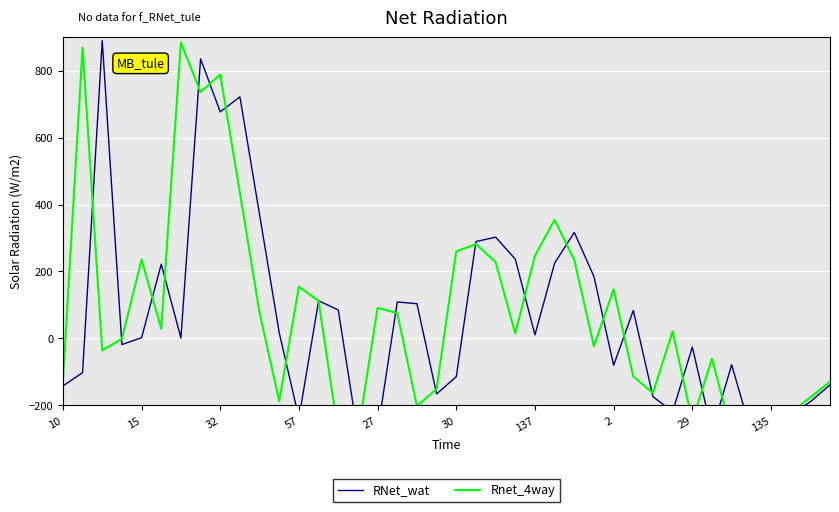

What is the maximum value for RNet_wat?

890.1